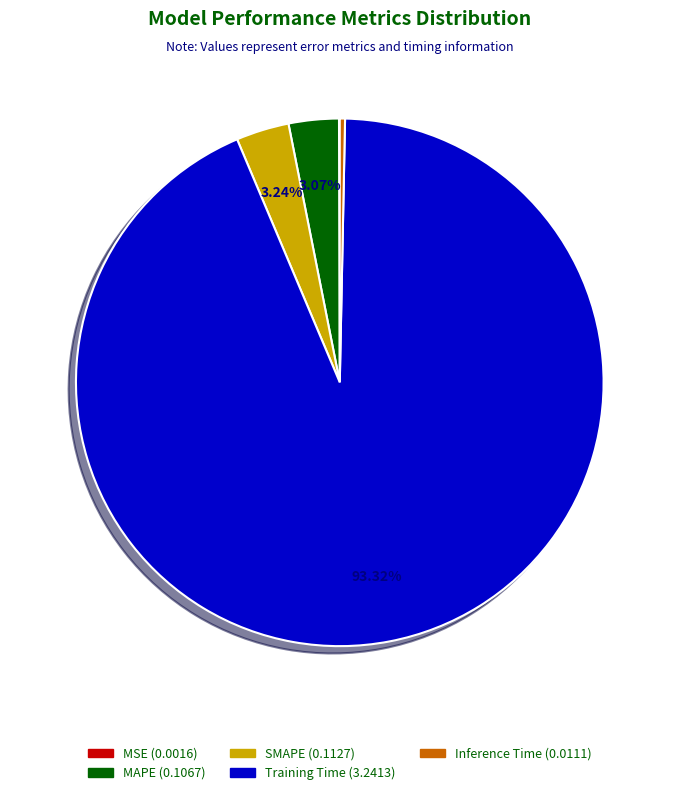

Which slice represents more than half of the pie?

Training Time